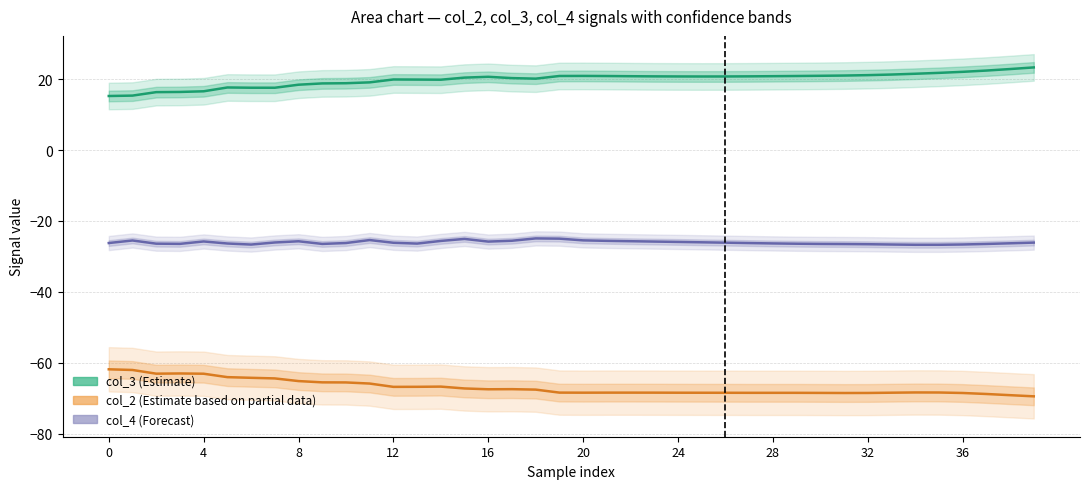

What is the maximum value for col_4 (Forecast)?

-24.9